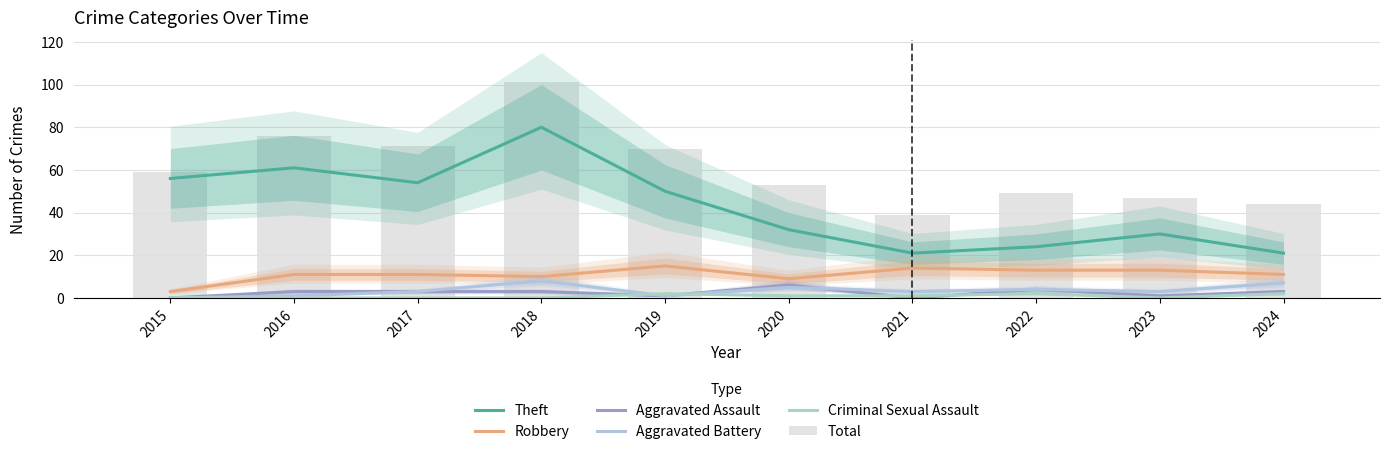

Does the chart contain any negative values?

No